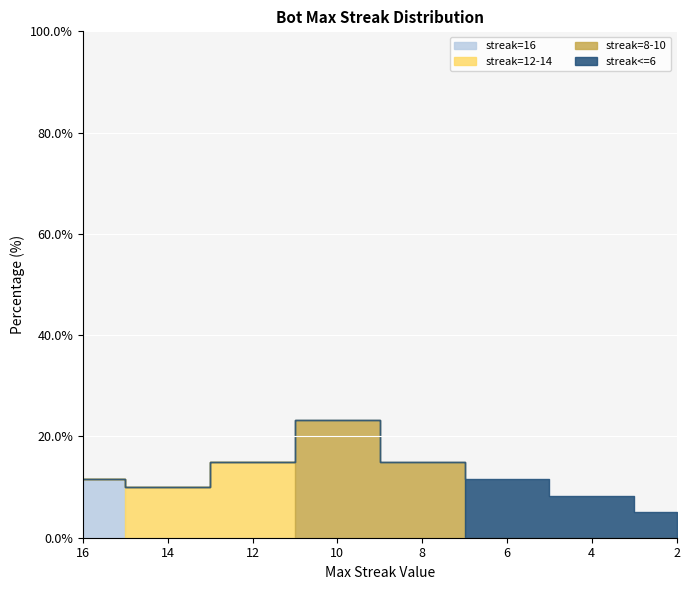

Where does the maxStreak series first go above 6?

16